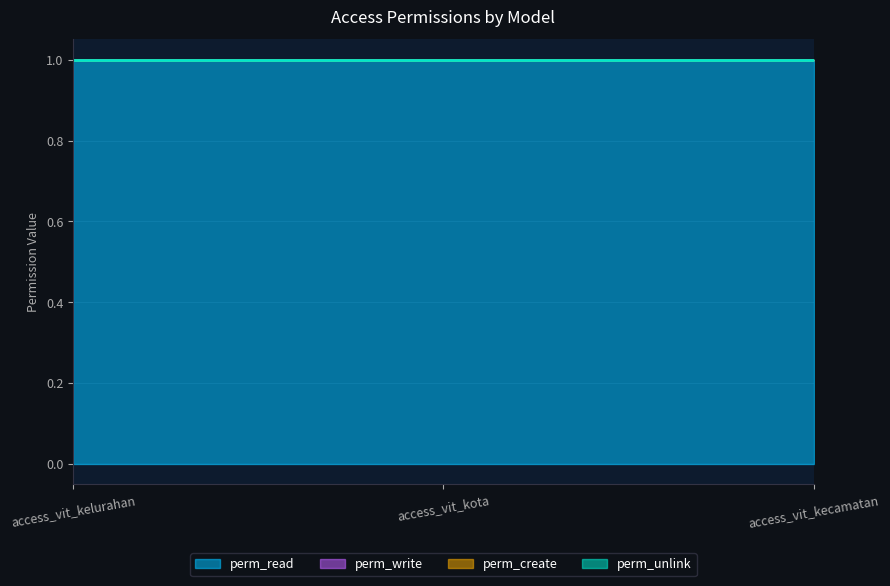

At which category is the sum across all series the highest?

access_vit_kelurahan